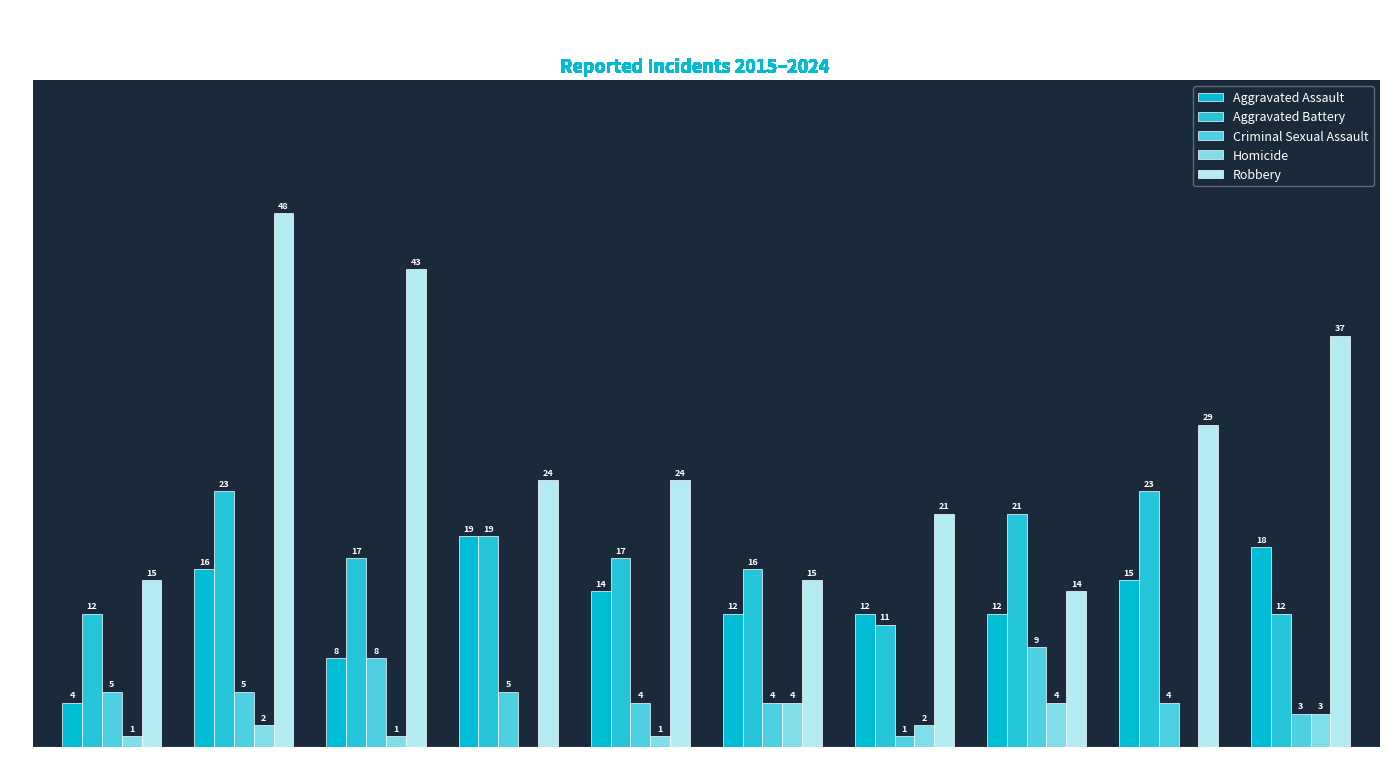

Reading left to right, extract all data points from this chart.

Aggravated Assault: 4	16	8	19	14	12	12	12	15	18
Aggravated Battery: 12	23	17	19	17	16	11	21	23	12
Criminal Sexual Assault: 5	5	8	5	4	4	1	9	4	3
Homicide: 1	2	1	0	1	4	2	4	0	3
Robbery: 15	48	43	24	24	15	21	14	29	37